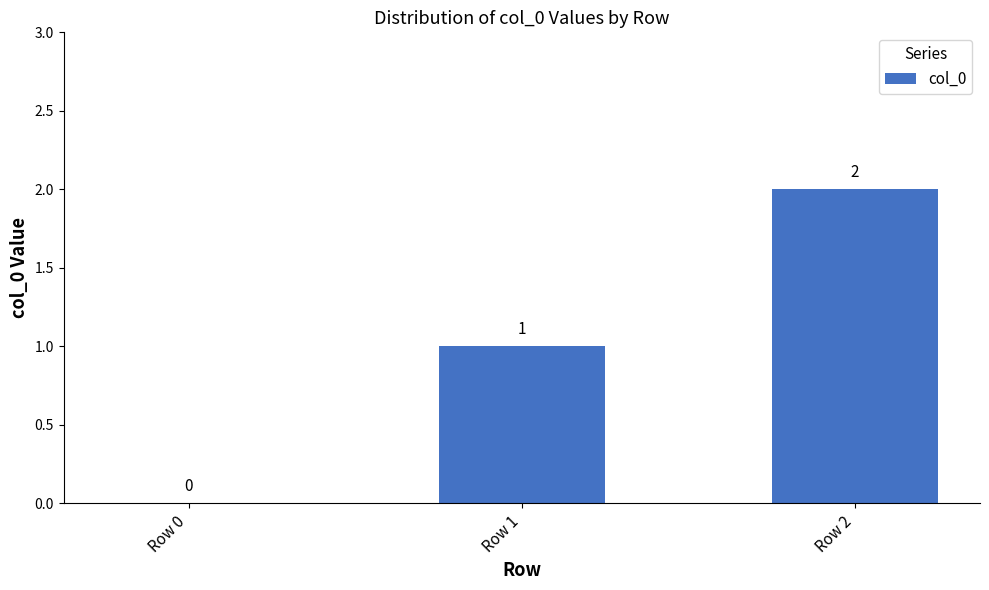

Count the number of categories in the chart.

3